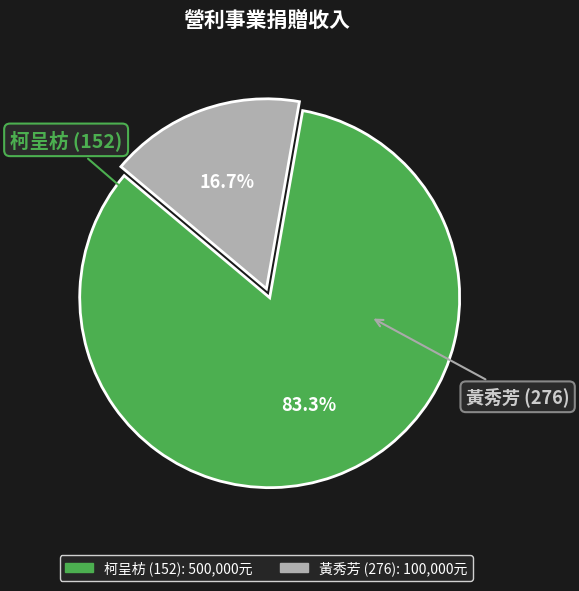

Do 黃秀芳 (276) and 柯呈枋 (152) together represent more than half of the pie?

Yes